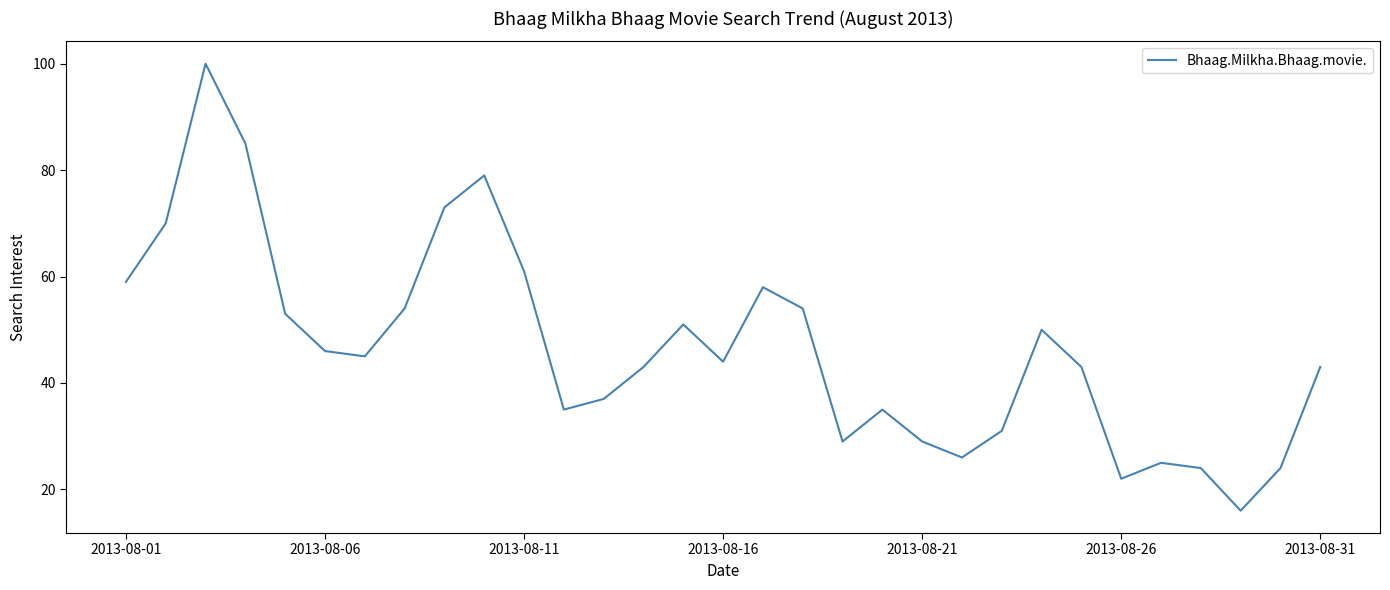

What is the maximum value shown in the chart?

100